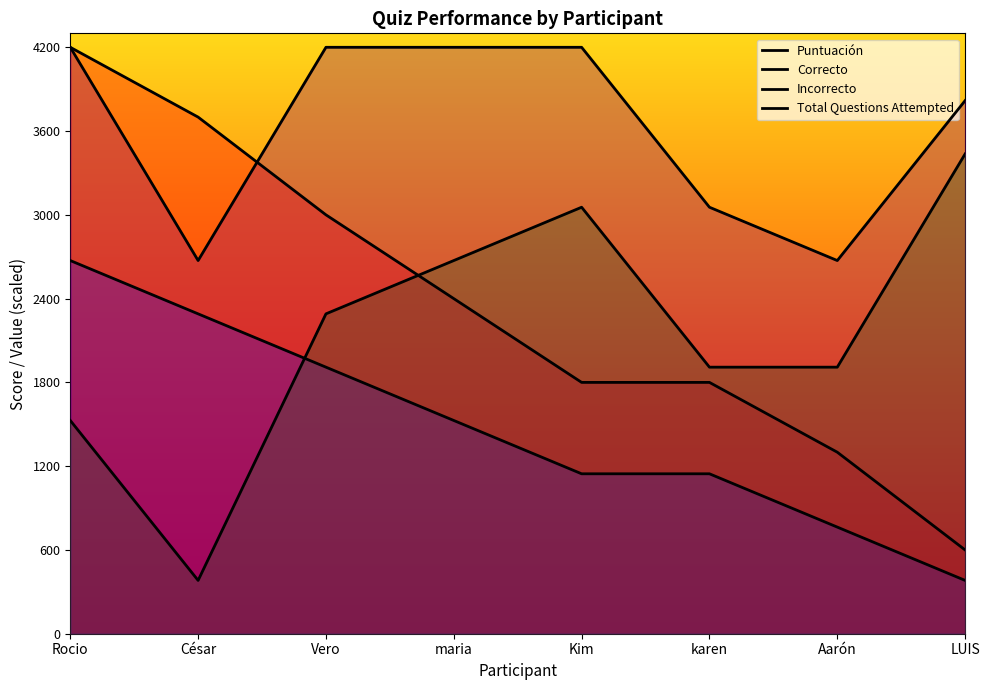

Reading left to right, what are all the values shown in this chart?

Puntuación: 4200.0	3700.0	3000.0	2400.0	1800.0	1800.0	1300.0	600.0
Correcto: 2672.7	2290.9	1909.1	1527.3	1145.5	1145.5	763.6	381.8
Incorrecto: 1527.3	381.8	2290.9	2672.7	3054.5	1909.1	1909.1	3436.4
Total Questions Attempted: 4200.0	2672.7	4200.0	4200.0	4200.0	3054.5	2672.7	3818.2